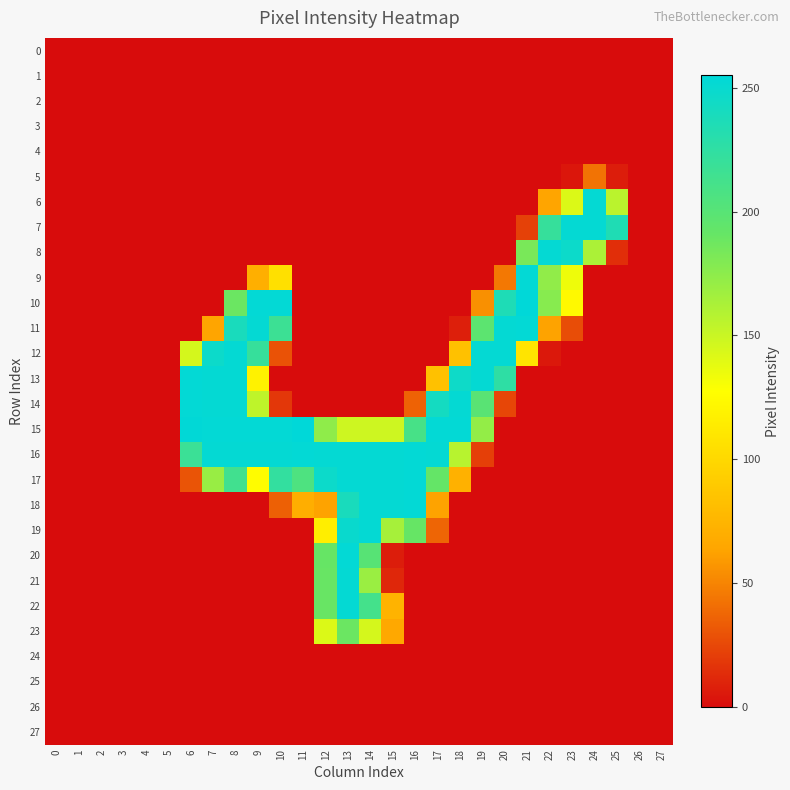

Reading right to left, list all the values displayed in this chart.

0: 27=0	26=0	25=0	24=0	23=0	22=0	21=0	20=0	19=0	18=0	17=0	16=0	15=0	14=0	13=0	12=0	11=0	10=0	9=0	8=0	7=0	6=0	5=0	4=0	3=0	2=0	1=0	0=0
1: 27=0	26=0	25=0	24=0	23=0	22=0	21=0	20=0	19=0	18=0	17=0	16=0	15=0	14=0	13=0	12=0	11=0	10=0	9=0	8=0	7=0	6=0	5=0	4=0	3=0	2=0	1=0	0=0
2: 27=0	26=0	25=0	24=0	23=0	22=0	21=0	20=0	19=0	18=0	17=0	16=0	15=0	14=0	13=0	12=0	11=0	10=0	9=0	8=0	7=0	6=0	5=0	4=0	3=0	2=0	1=0	0=0
3: 27=0	26=0	25=0	24=0	23=0	22=0	21=0	20=0	19=0	18=0	17=0	16=0	15=0	14=0	13=0	12=0	11=0	10=0	9=0	8=0	7=0	6=0	5=0	4=0	3=0	2=0	1=0	0=0
4: 27=0	26=0	25=0	24=0	23=0	22=0	21=0	20=0	19=0	18=0	17=0	16=0	15=0	14=0	13=0	12=0	11=0	10=0	9=0	8=0	7=0	6=0	5=0	4=0	3=0	2=0	1=0	0=0
5: 27=0	26=0	25=7	24=43	23=4	22=0	21=0	20=0	19=0	18=0	17=0	16=0	15=0	14=0	13=0	12=0	11=0	10=0	9=0	8=0	7=0	6=0	5=0	4=0	3=0	2=0	1=0	0=0
6: 27=0	26=0	25=156	24=252	23=142	22=64	21=0	20=0	19=0	18=0	17=0	16=0	15=0	14=0	13=0	12=0	11=0	10=0	9=0	8=0	7=0	6=0	5=0	4=0	3=0	2=0	1=0	0=0
7: 27=0	26=0	25=235	24=252	23=252	22=221	21=22	20=0	19=0	18=0	17=0	16=0	15=0	14=0	13=0	12=0	11=0	10=0	9=0	8=0	7=0	6=0	5=0	4=0	3=0	2=0	1=0	0=0
8: 27=0	26=0	25=14	24=162	23=247	22=252	21=183	20=0	19=0	18=0	17=0	16=0	15=0	14=0	13=0	12=0	11=0	10=0	9=0	8=0	7=0	6=0	5=0	4=0	3=0	2=0	1=0	0=0
9: 27=0	26=0	25=0	24=0	23=134	22=173	21=253	20=45	19=0	18=0	17=0	16=0	15=0	14=0	13=0	12=0	11=0	10=106	9=71	8=0	7=0	6=0	5=0	4=0	3=0	2=0	1=0	0=0
10: 27=0	26=0	25=0	24=0	23=124	22=177	21=255	20=236	19=55	18=0	17=0	16=0	15=0	14=0	13=0	12=0	11=0	10=253	9=253	8=189	7=0	6=0	5=0	4=0	3=0	2=0	1=0	0=0
11: 27=0	26=0	25=0	24=0	23=27	22=63	21=253	20=252	19=197	18=8	17=0	16=0	15=0	14=0	13=0	12=0	11=0	10=217	9=252	8=239	7=64	6=0	5=0	4=0	3=0	2=0	1=0	0=0
12: 27=0	26=0	25=0	24=0	23=0	22=5	21=109	20=252	19=252	18=84	17=0	16=0	15=0	14=0	13=0	12=0	11=0	10=29	9=221	8=252	7=247	6=145	5=0	4=0	3=0	2=0	1=0	0=0
13: 27=0	26=0	25=0	24=0	23=0	22=0	21=0	20=226	19=252	18=246	17=84	16=0	15=0	14=0	13=0	12=0	11=0	10=0	9=119	8=252	7=252	6=253	5=0	4=0	3=0	2=0	1=0	0=0
14: 27=0	26=0	25=0	24=0	23=0	22=0	21=0	20=24	19=199	18=252	17=242	16=36	15=0	14=0	13=0	12=0	11=0	10=18	9=154	8=252	7=252	6=253	5=0	4=0	3=0	2=0	1=0	0=0
15: 27=0	26=0	25=0	24=0	23=0	22=0	21=0	20=0	19=172	18=253	17=253	16=210	15=148	14=148	13=148	12=174	11=255	10=253	9=253	8=253	7=253	6=254	5=0	4=0	3=0	2=0	1=0	0=0
16: 27=0	26=0	25=0	24=0	23=0	22=0	21=0	20=0	19=21	18=157	17=252	16=253	15=252	14=252	13=252	12=252	11=253	10=252	9=252	8=252	7=252	6=218	5=0	4=0	3=0	2=0	1=0	0=0
17: 27=0	26=0	25=0	24=0	23=0	22=0	21=0	20=0	19=0	18=72	17=192	16=253	15=252	14=252	13=252	12=247	11=206	10=223	9=126	8=214	7=170	6=30	5=0	4=0	3=0	2=0	1=0	0=0
18: 27=0	26=0	25=0	24=0	23=0	22=0	21=0	20=0	19=0	18=0	17=63	16=253	15=252	14=252	13=239	12=63	11=70	10=35	9=0	8=0	7=0	6=0	5=0	4=0	3=0	2=0	1=0	0=0
19: 27=0	26=0	25=0	24=0	23=0	22=0	21=0	20=0	19=0	18=0	17=37	16=191	15=164	14=252	13=249	12=116	11=0	10=0	9=0	8=0	7=0	6=0	5=0	4=0	3=0	2=0	1=0	0=0
20: 27=0	26=0	25=0	24=0	23=0	22=0	21=0	20=0	19=0	18=0	17=0	16=0	15=7	14=200	13=253	12=191	11=0	10=0	9=0	8=0	7=0	6=0	5=0	4=0	3=0	2=0	1=0	0=0
21: 27=0	26=0	25=0	24=0	23=0	22=0	21=0	20=0	19=0	18=0	17=0	16=0	15=11	14=169	13=252	12=190	11=0	10=0	9=0	8=0	7=0	6=0	5=0	4=0	3=0	2=0	1=0	0=0
22: 27=0	26=0	25=0	24=0	23=0	22=0	21=0	20=0	19=0	18=0	17=0	16=0	15=74	14=212	13=252	12=190	11=0	10=0	9=0	8=0	7=0	6=0	5=0	4=0	3=0	2=0	1=0	0=0
23: 27=0	26=0	25=0	24=0	23=0	22=0	21=0	20=0	19=0	18=0	17=0	16=0	15=66	14=145	13=189	12=142	11=0	10=0	9=0	8=0	7=0	6=0	5=0	4=0	3=0	2=0	1=0	0=0
24: 27=0	26=0	25=0	24=0	23=0	22=0	21=0	20=0	19=0	18=0	17=0	16=0	15=0	14=0	13=0	12=0	11=0	10=0	9=0	8=0	7=0	6=0	5=0	4=0	3=0	2=0	1=0	0=0
25: 27=0	26=0	25=0	24=0	23=0	22=0	21=0	20=0	19=0	18=0	17=0	16=0	15=0	14=0	13=0	12=0	11=0	10=0	9=0	8=0	7=0	6=0	5=0	4=0	3=0	2=0	1=0	0=0
26: 27=0	26=0	25=0	24=0	23=0	22=0	21=0	20=0	19=0	18=0	17=0	16=0	15=0	14=0	13=0	12=0	11=0	10=0	9=0	8=0	7=0	6=0	5=0	4=0	3=0	2=0	1=0	0=0
27: 27=0	26=0	25=0	24=0	23=0	22=0	21=0	20=0	19=0	18=0	17=0	16=0	15=0	14=0	13=0	12=0	11=0	10=0	9=0	8=0	7=0	6=0	5=0	4=0	3=0	2=0	1=0	0=0